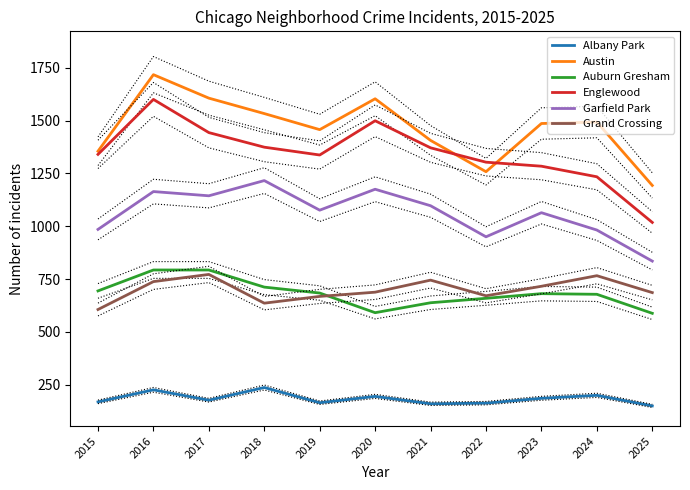

What are all the series names shown in the legend?

Albany Park, Austin, Auburn Gresham, Englewood, Garfield Park, Grand Crossing